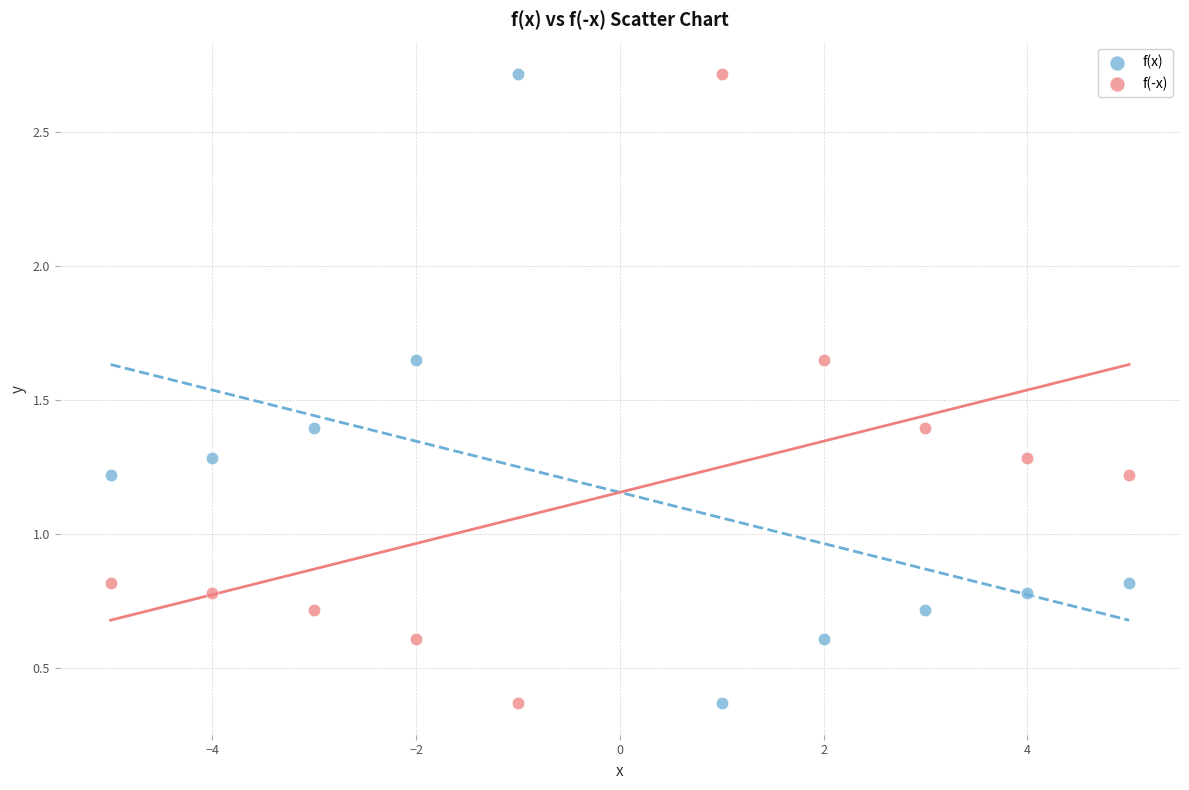

Across all data points, what is the range of Y values (max minus min)?

2.4